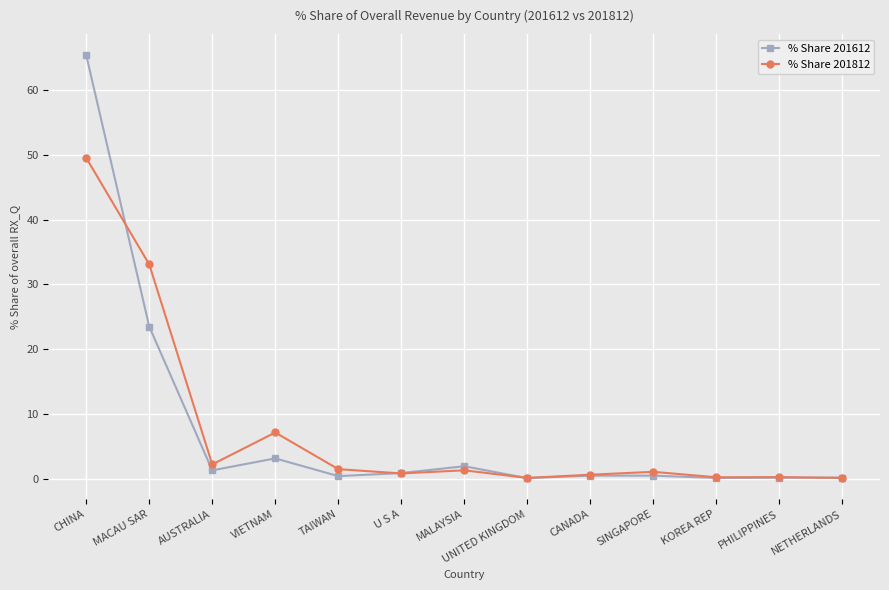

What is the lowest value of the % Share 201612 series?

0.2